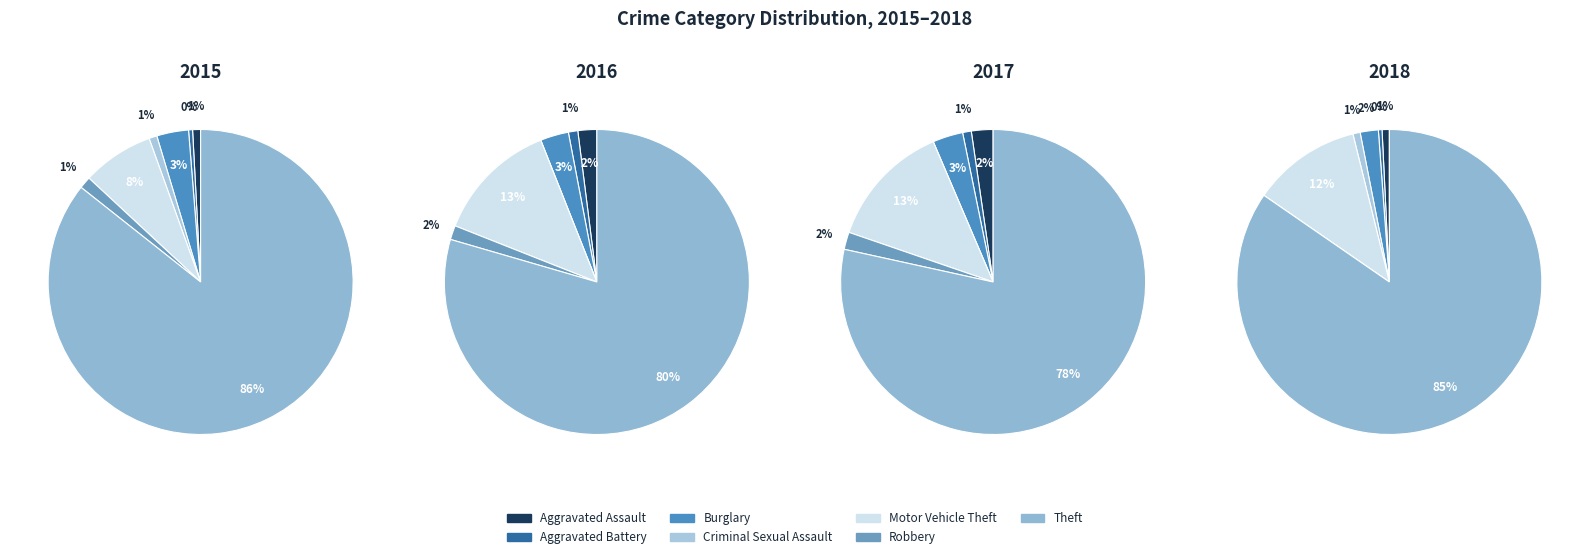

What is the change in value from Aggravated Assault to Robbery?

-1